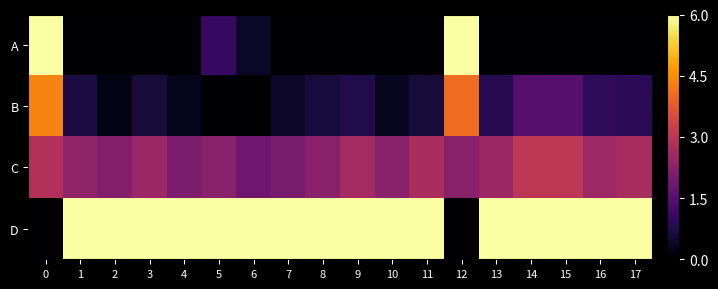

Reading right to left, list all the values displayed in this chart.

A: 17=0.0	16=0.0	15=0.0	14=0.0	13=0.0	12=1.0	11=0.0	10=0.0	9=0.0	8=0.0	7=0.0	6=0.1	5=0.2	4=0.0	3=0.0	2=0.0	1=0.0	0=1.0
B: 17=0.2	16=0.2	15=0.2	14=0.2	13=0.1	12=0.7	11=0.1	10=0.1	9=0.1	8=0.1	7=0.1	6=0.0	5=0.0	4=0.0	3=0.1	2=0.0	1=0.1	0=0.7
C: 17=0.5	16=0.4	15=0.5	14=0.5	13=0.4	12=0.4	11=0.5	10=0.4	9=0.4	8=0.4	7=0.3	6=0.3	5=0.4	4=0.3	3=0.4	2=0.4	1=0.4	0=0.5
D: 17=1.0	16=1.0	15=1.0	14=1.0	13=1.0	12=0.0	11=1.0	10=1.0	9=1.0	8=1.0	7=1.0	6=1.0	5=1.0	4=1.0	3=1.0	2=1.0	1=1.0	0=0.0